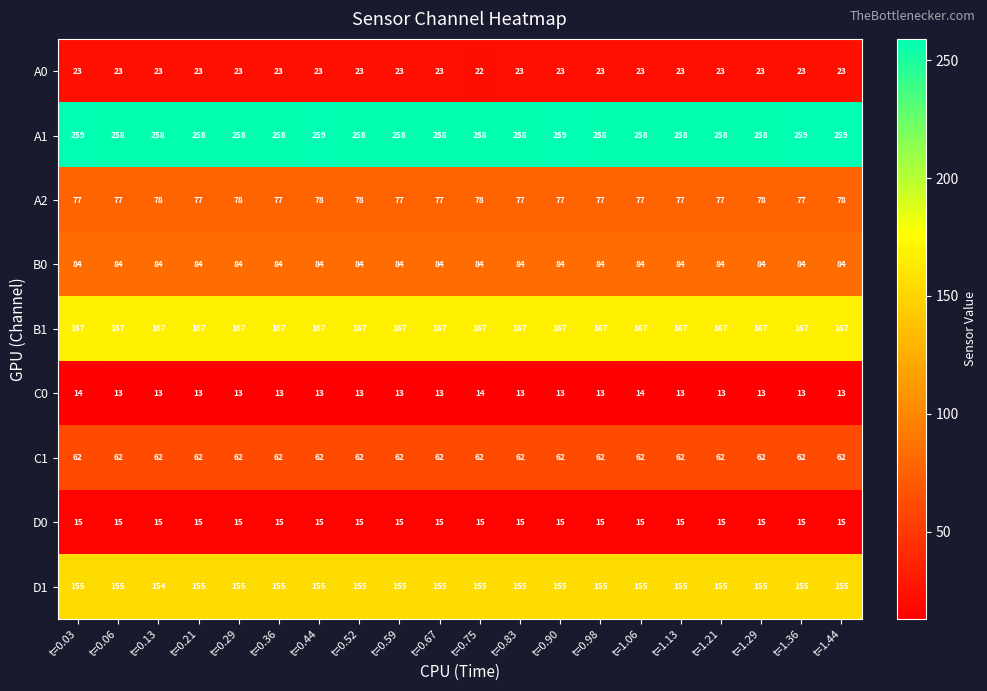

How many values in the D1 series are below 155?

1